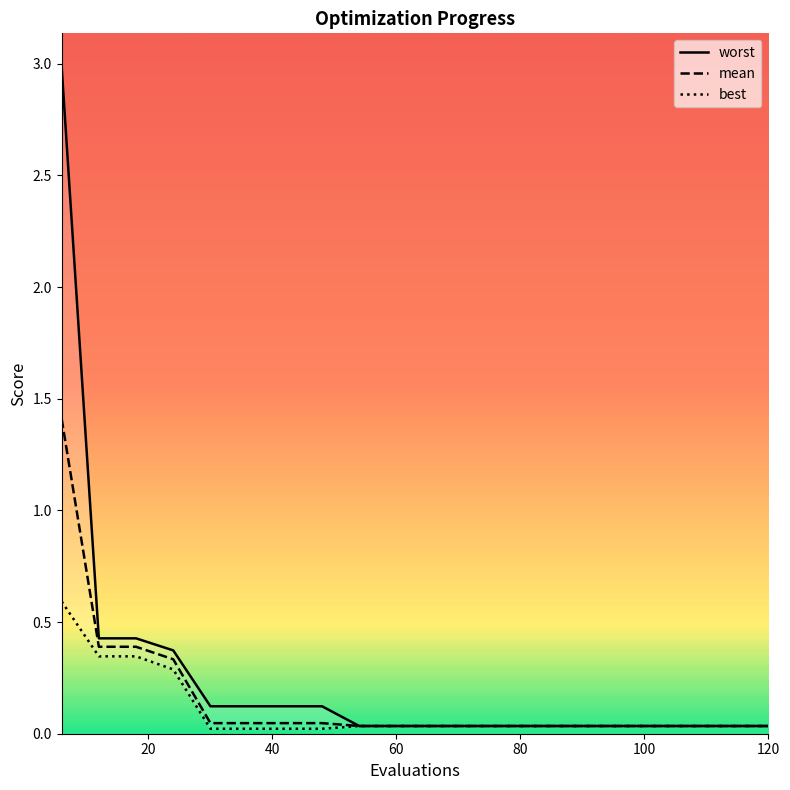

What are all the series names shown in the legend?

worst, mean, best